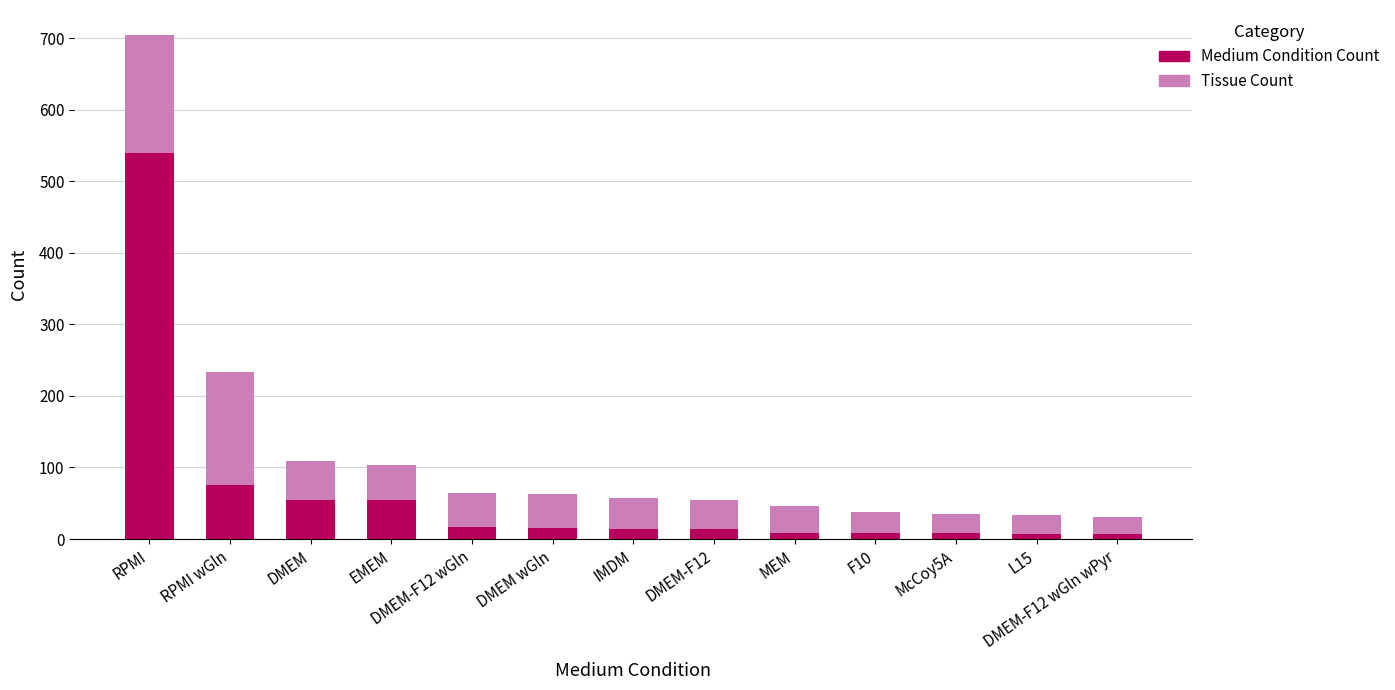

At which category is the sum across all series the highest?

RPMI